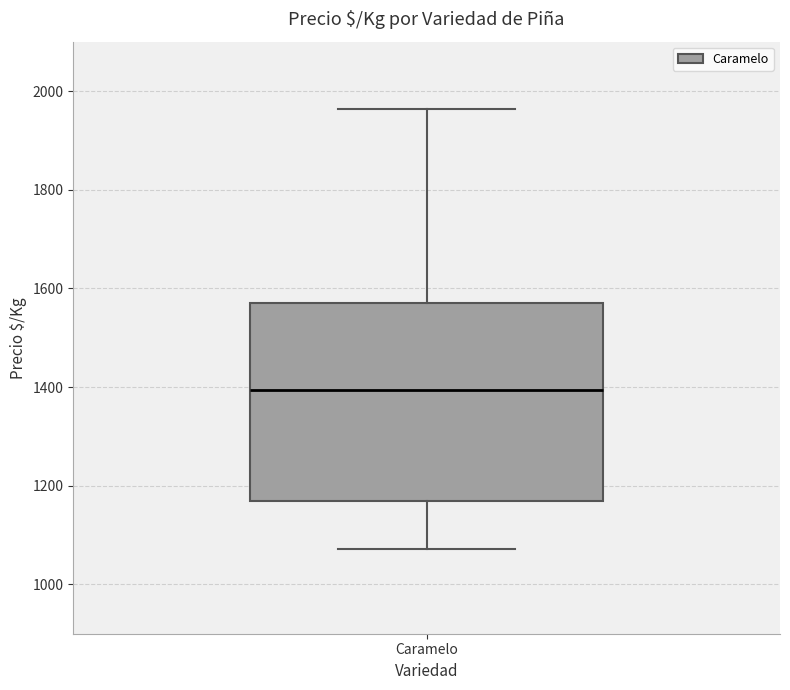

Where does the lower whisker of the box for Caramelo end on the y-axis? The values are not printed on the chart, so give them approximately, as read against the axis.

1080